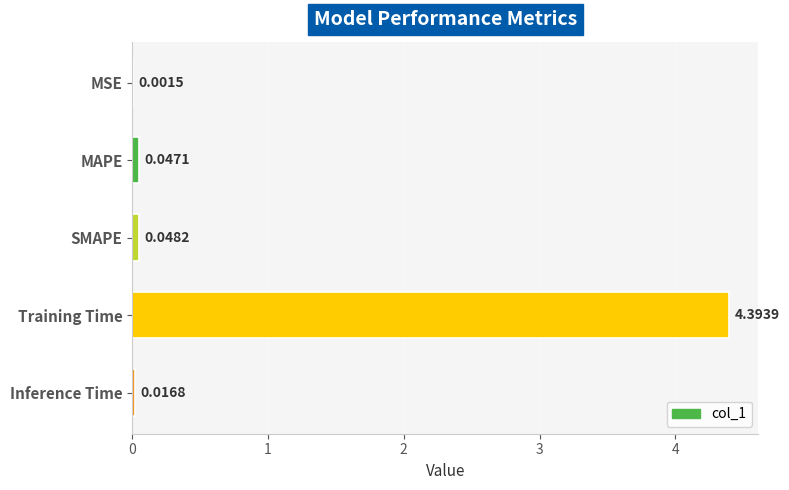

What is the sum of all values?

4.5